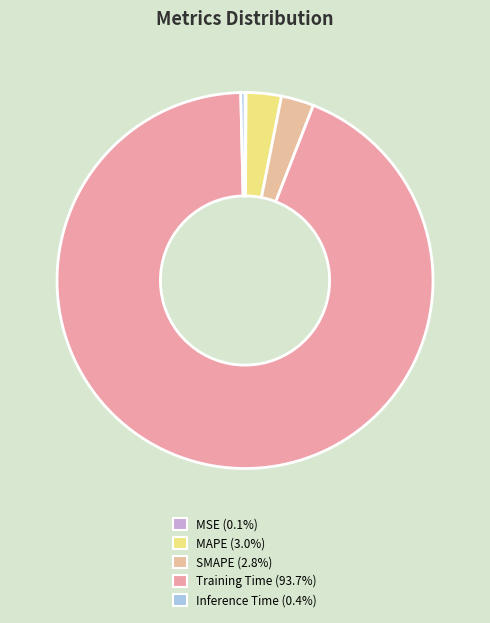

Combined, do Inference Time and SMAPE account for over 50%?

No